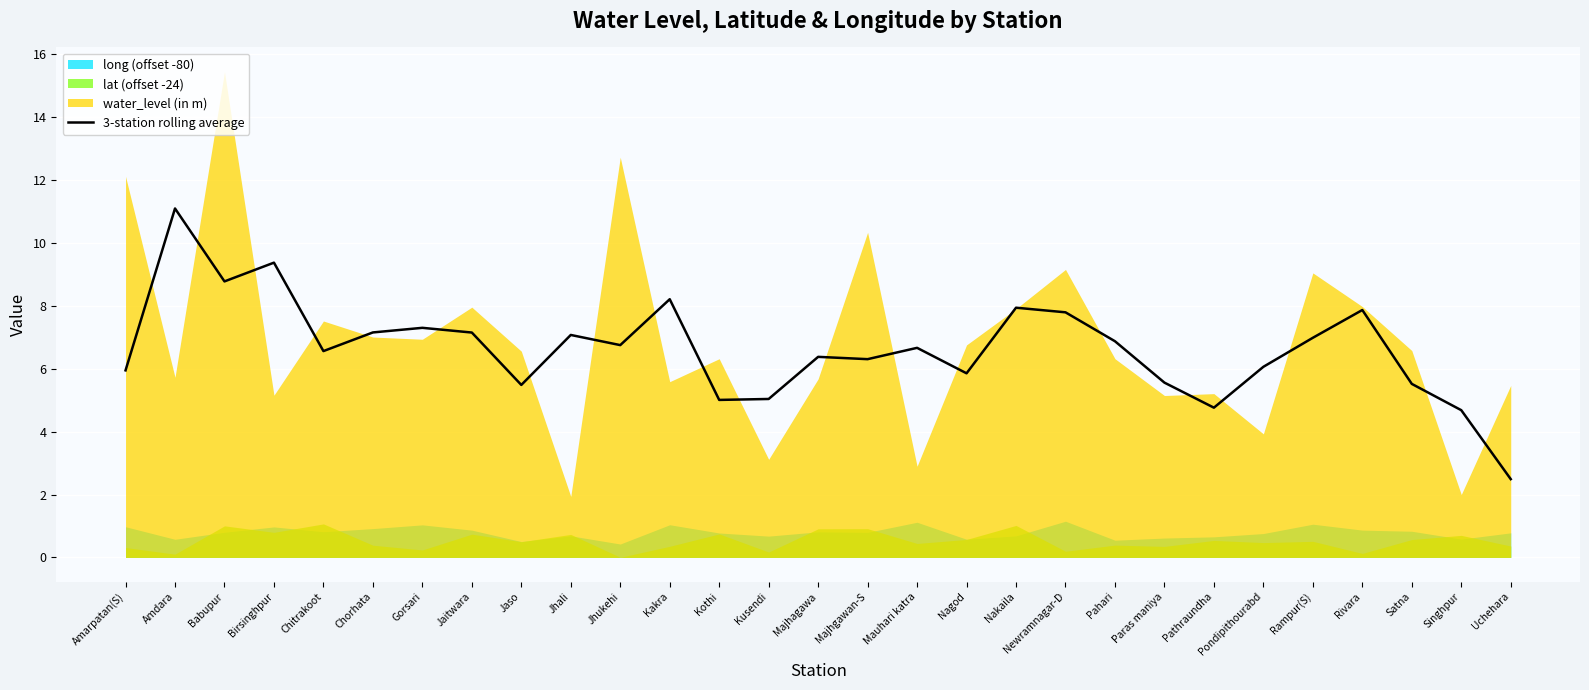

At which label does 3-station rolling average reach its minimum?

Uchehara